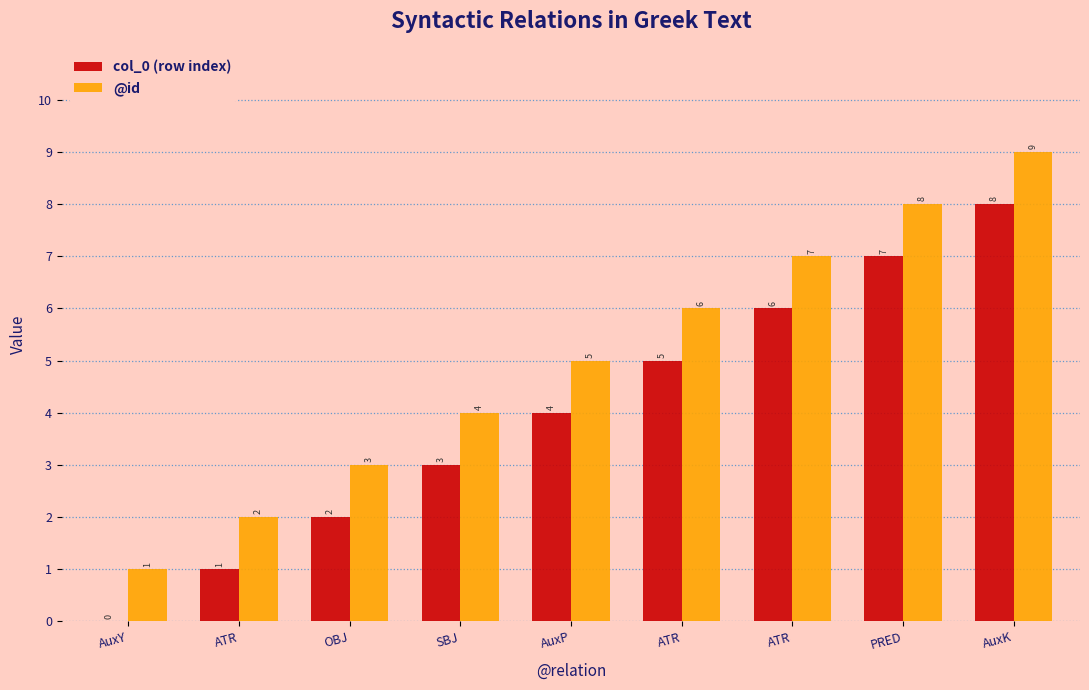

How many distinct data groups are displayed?

2